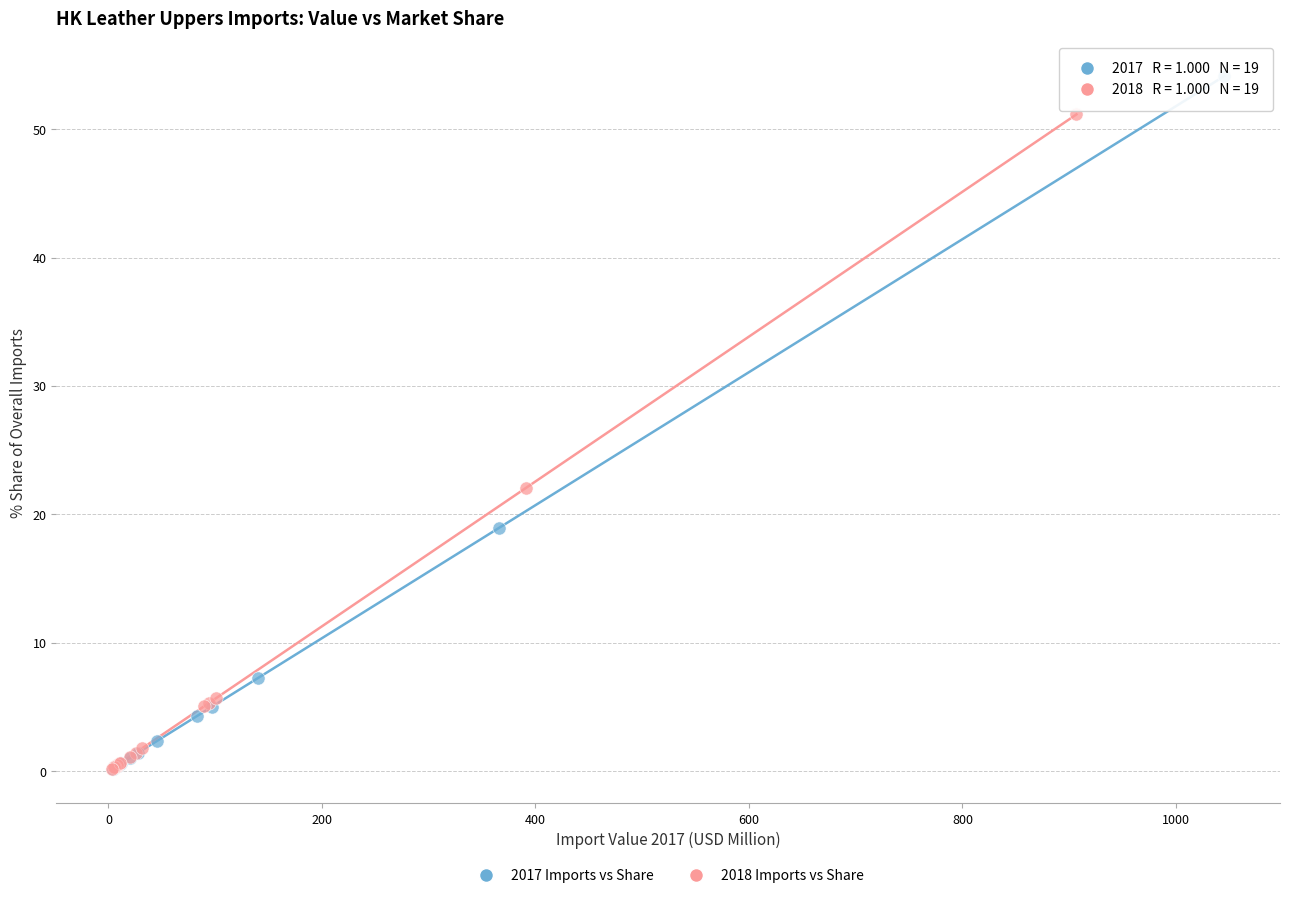

Which series has the largest Y range (max minus min)?

2017 Imports vs Share